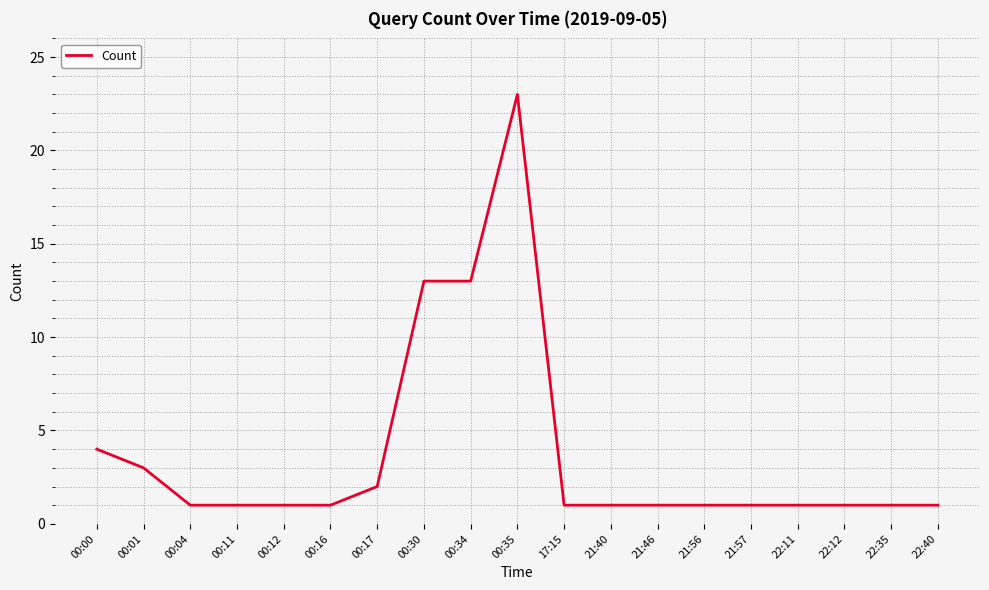

How many series are shown in this chart?

1